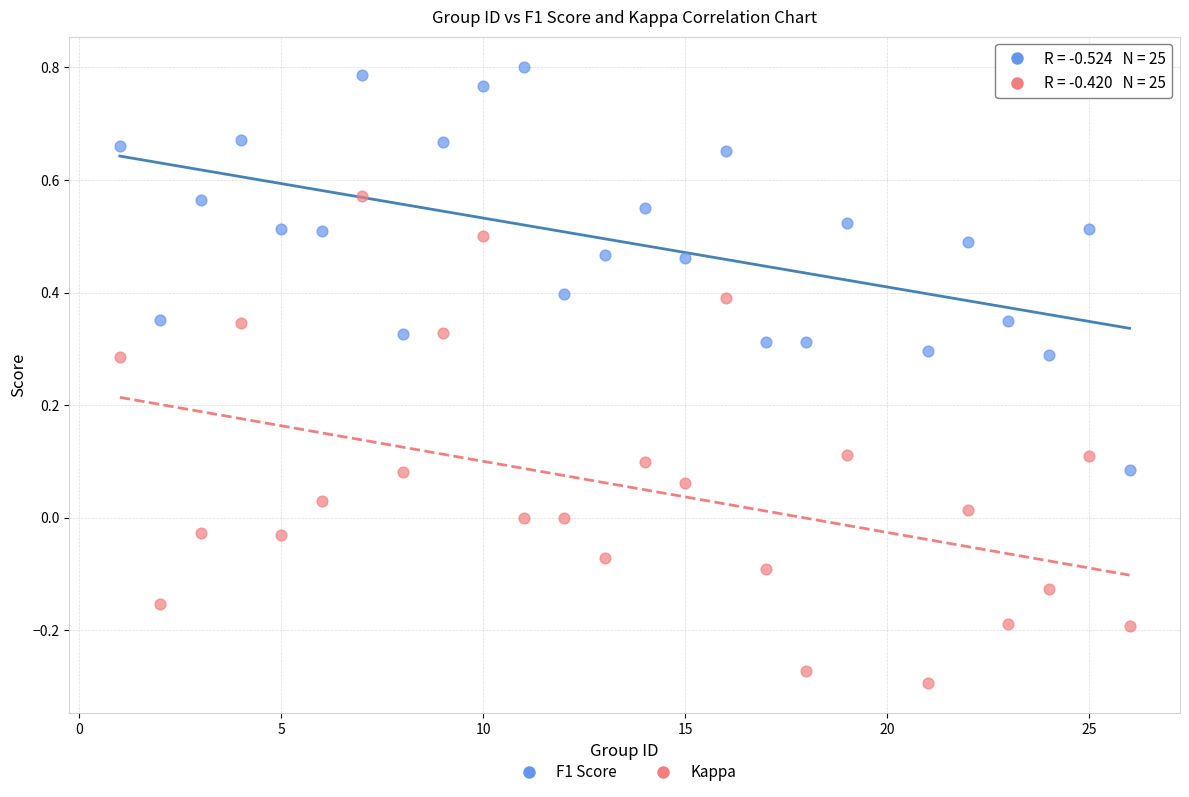

Which series contains the highest Y value?

F1 Score